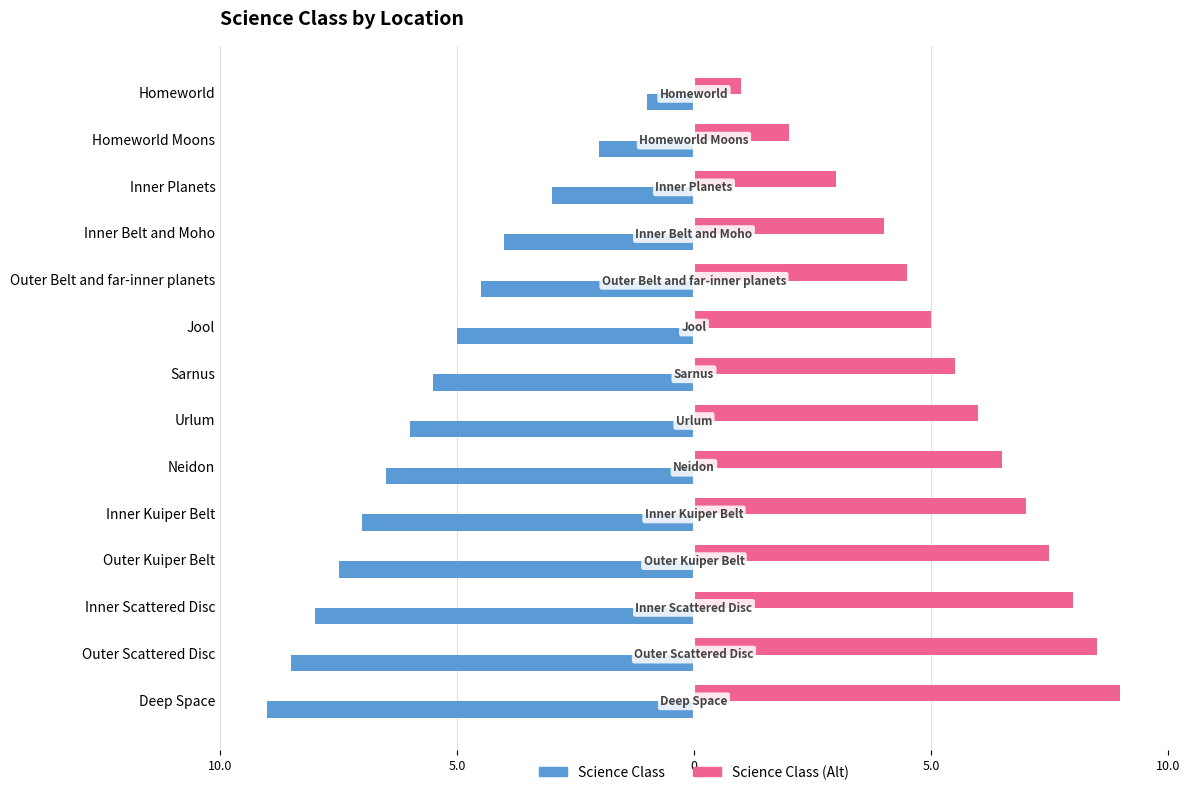

What are all the series names shown in the legend?

Science Class, Science Class (Alt)